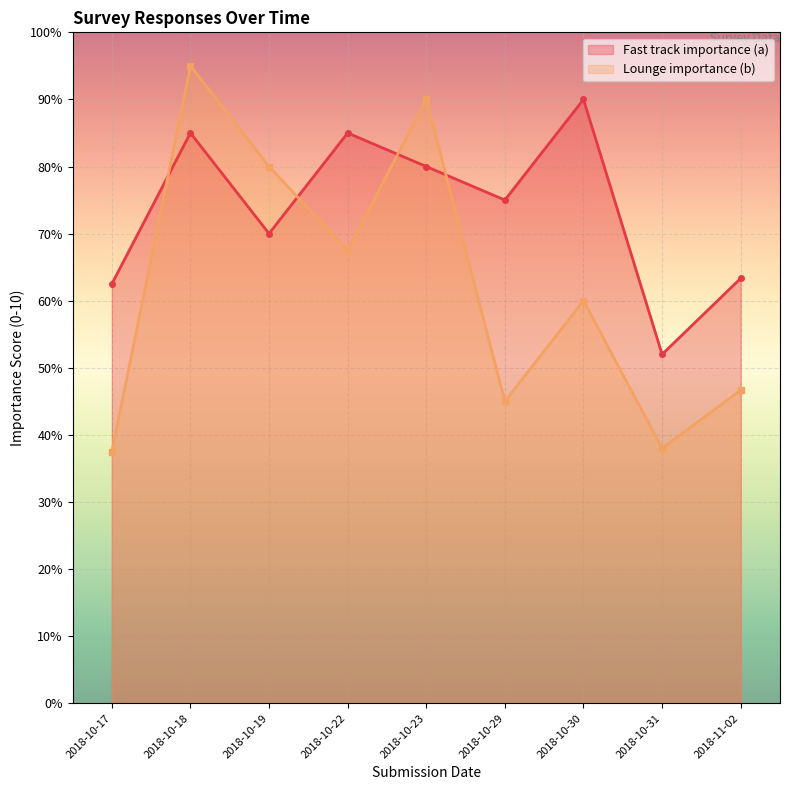

What are all the series names shown in the legend?

Fast track importance (a), Lounge importance (b)